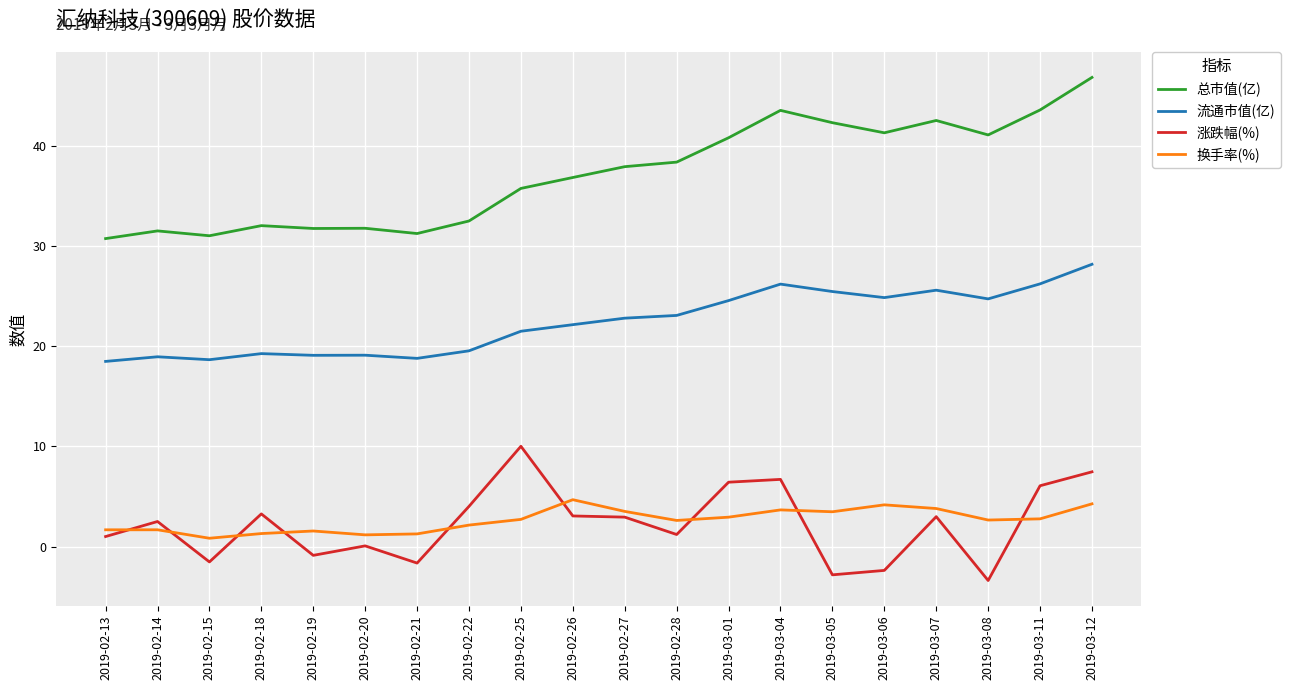

True or false: 涨跌幅(%) and 流通市值(亿) cross at least once.

False